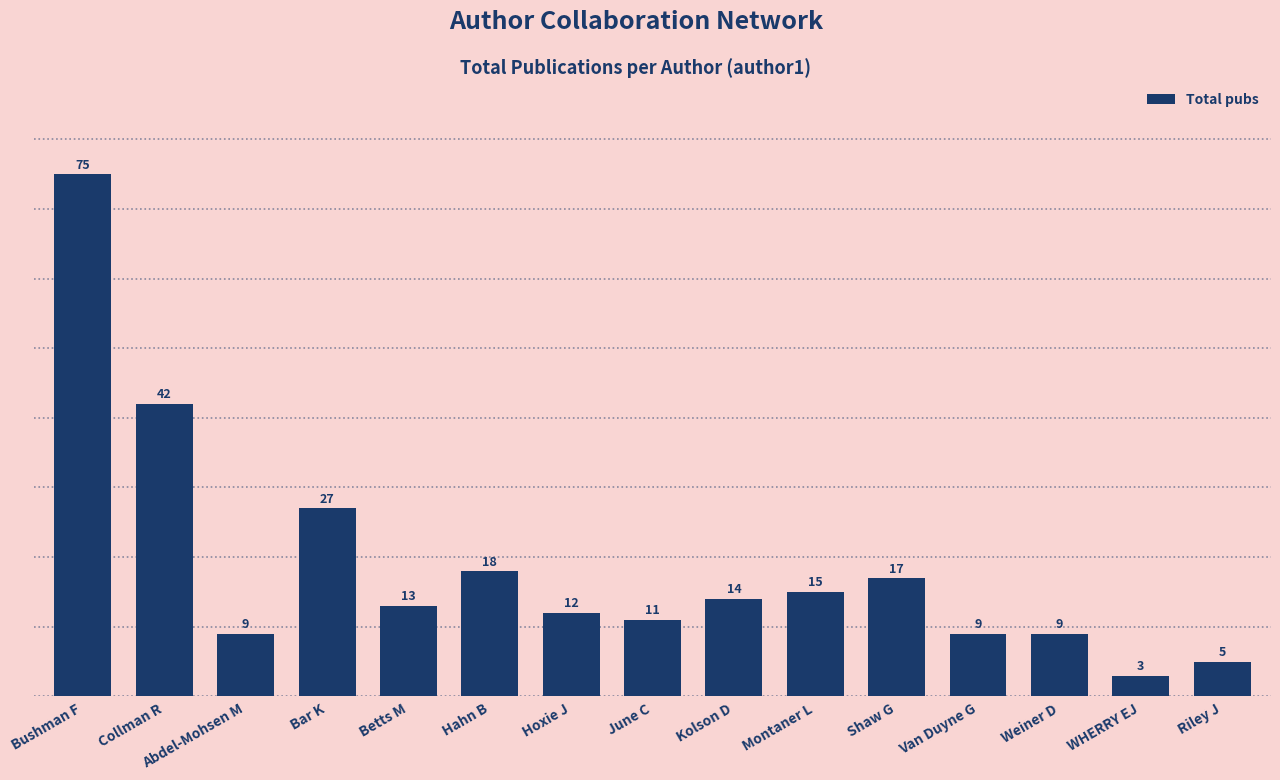

Is it true that the value at Van Duyne G is 6?

False